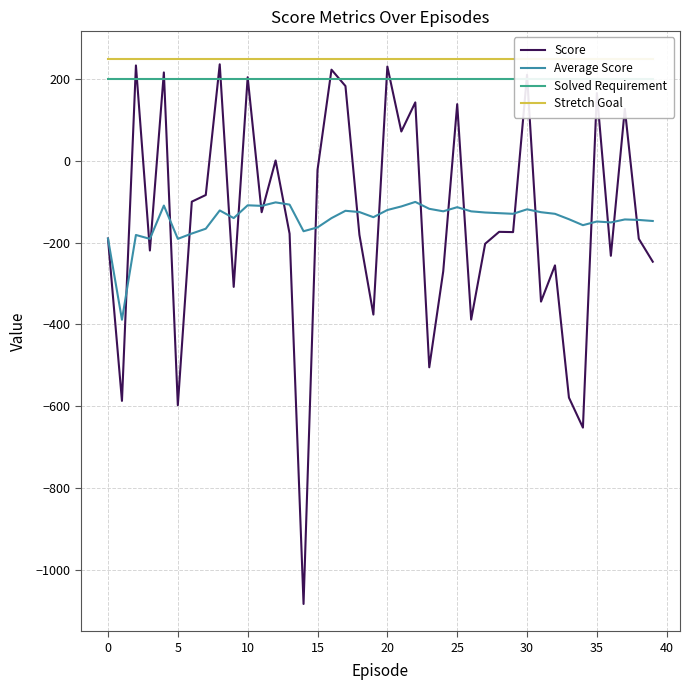

How many values in Score are below zero?

26